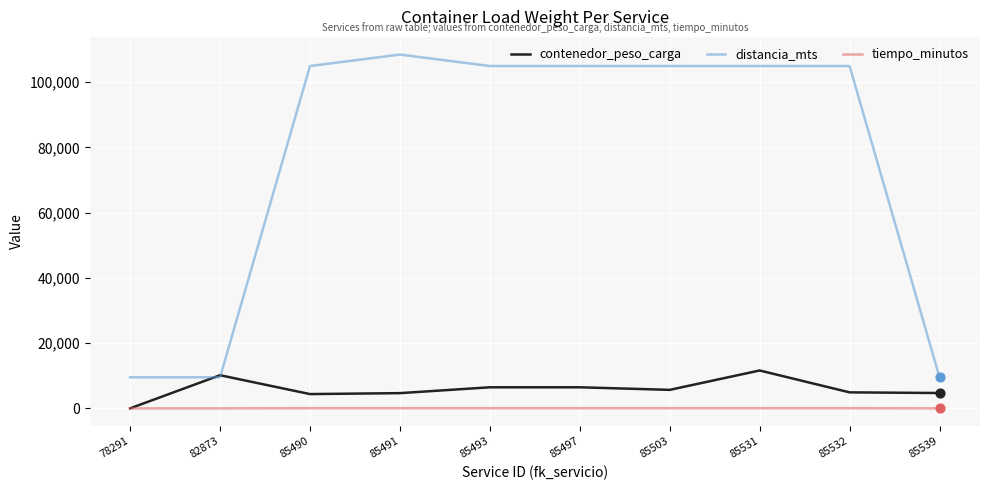

At which category is the sum across all series the highest?

85531